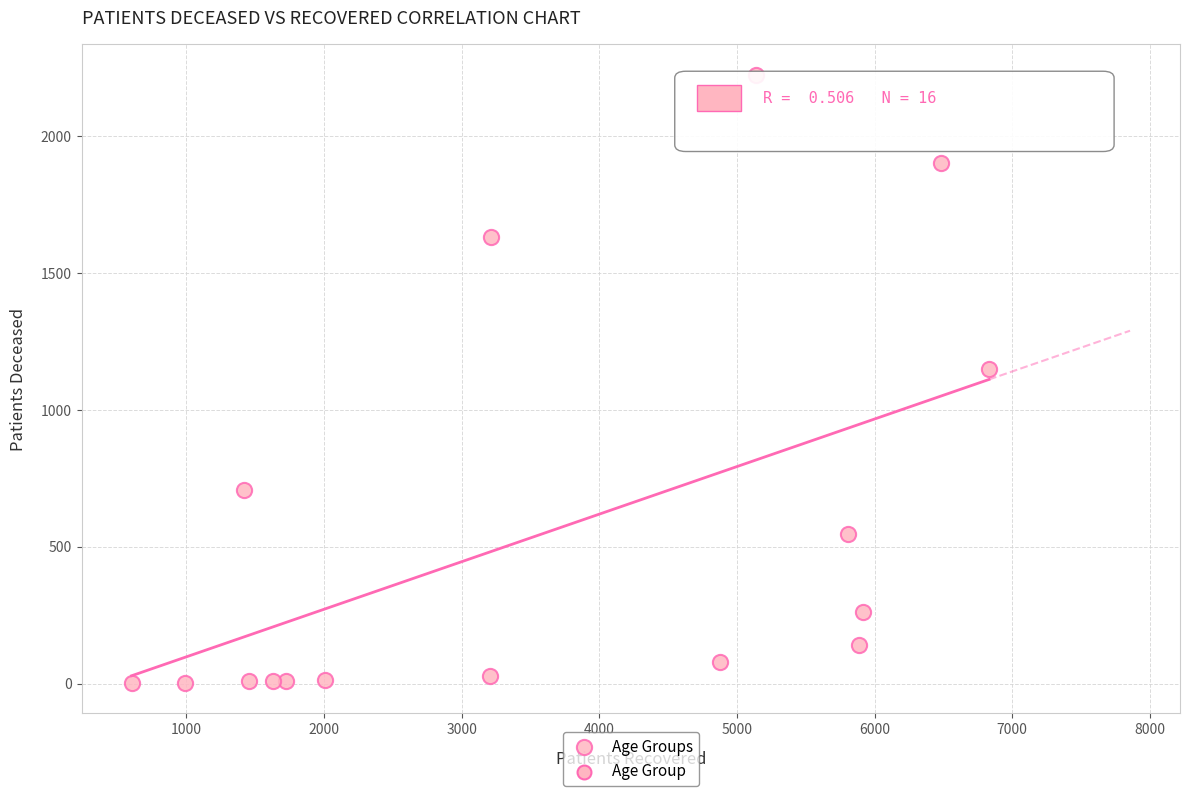

What Y value in the scatter plot is closest to 1112?

1147